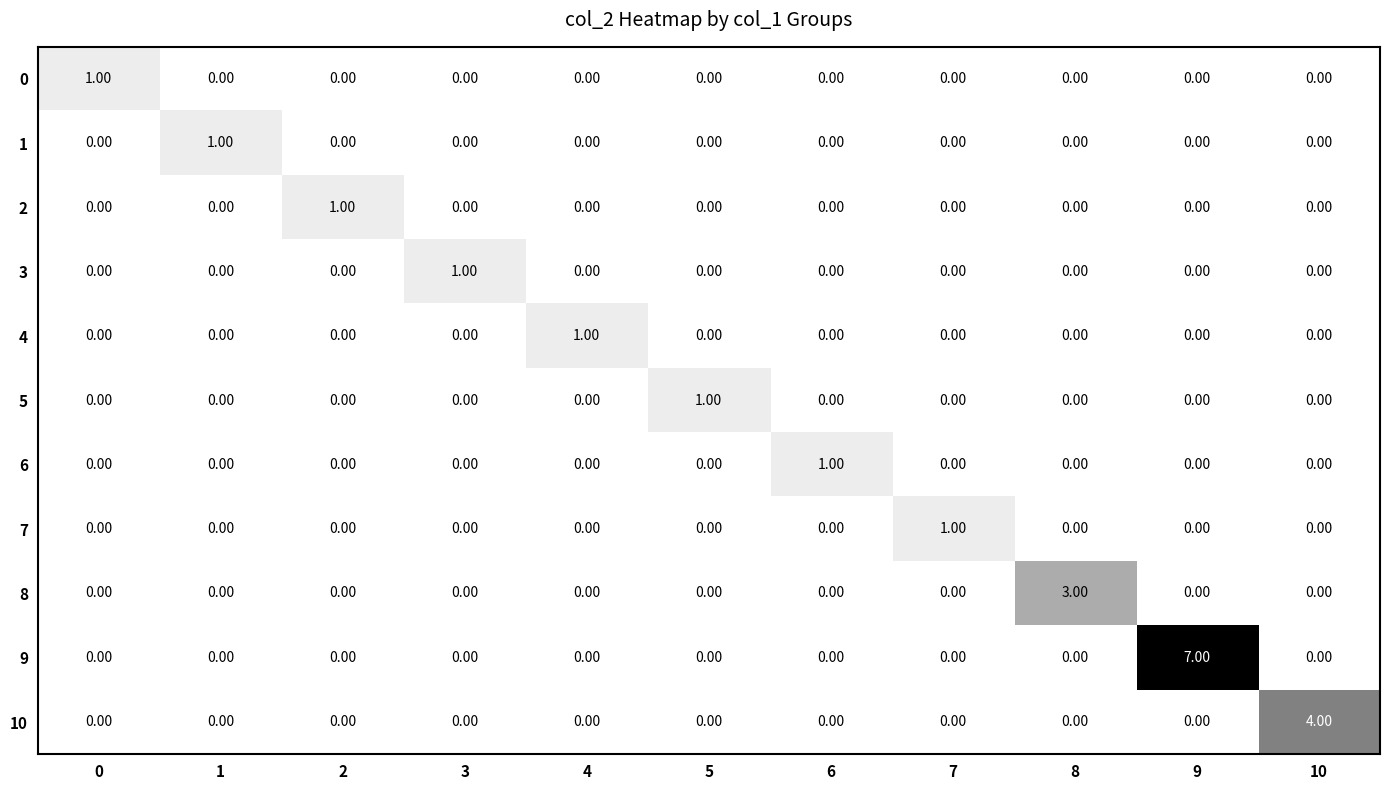

Which series has the largest total across all categories?

9